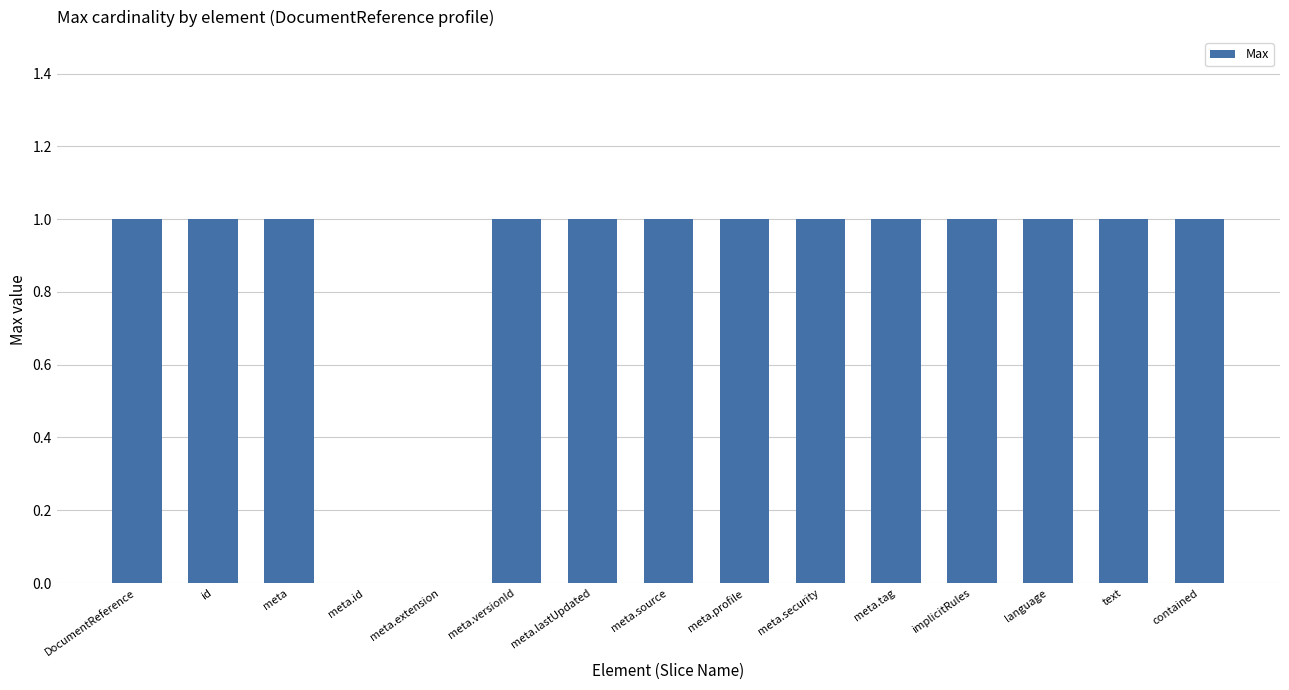

The value at id is 1. True or false?

True